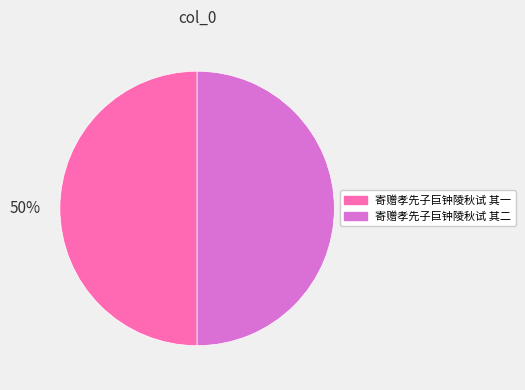

What is the ratio of the value at 寄赠孝先子巨钟陵秋试 其二 to the value at 寄赠孝先子巨钟陵秋试 其一?

1.0